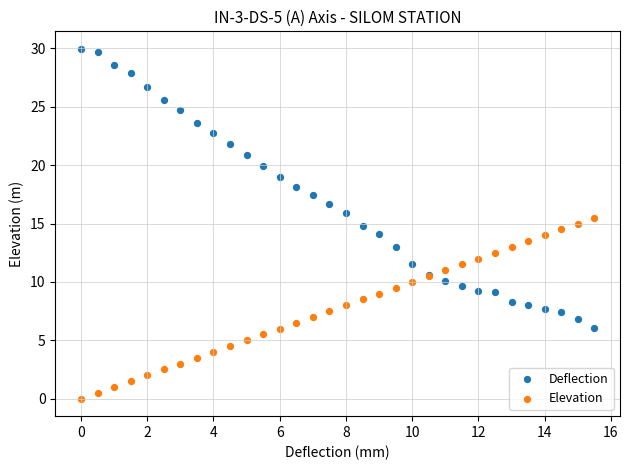

What are all the series names shown in the legend?

Deflection, Elevation